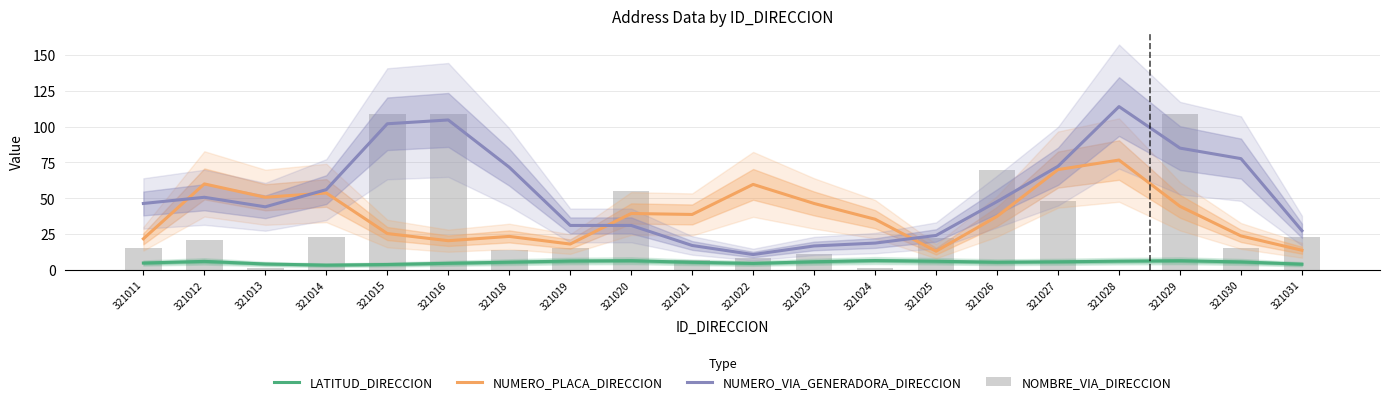

What is the difference between the NUMERO_VIA_GENERADORA_DIRECCION values at 321021 and 321029?

68.0